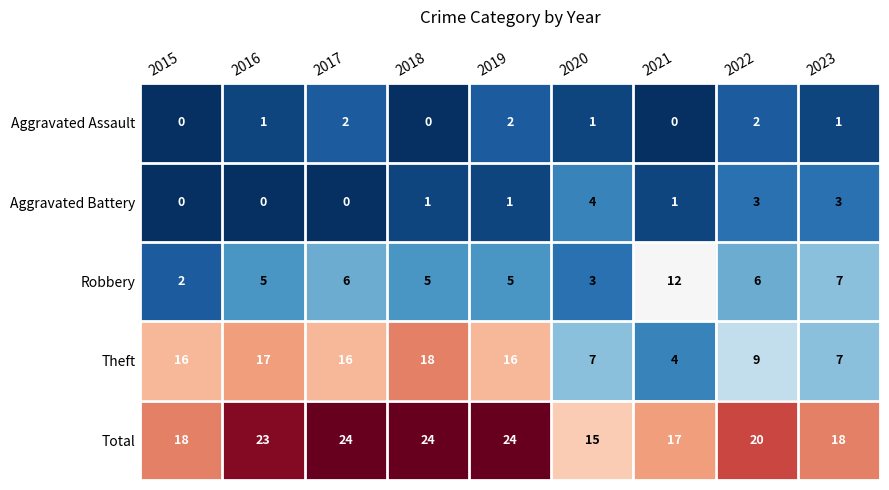

How many data points does each series have?

9